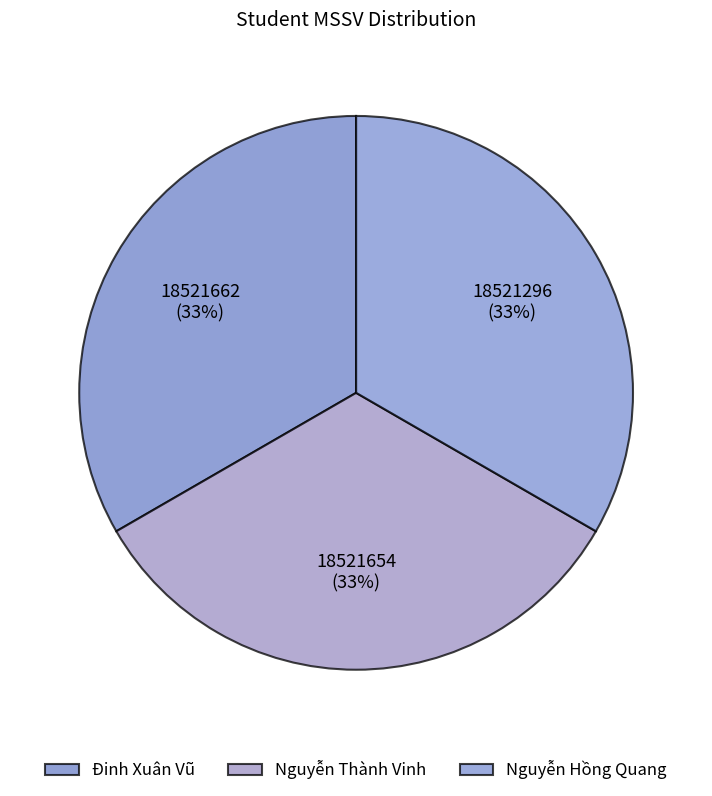

What percentage is NOT represented by Đinh Xuân Vũ?

66.7%